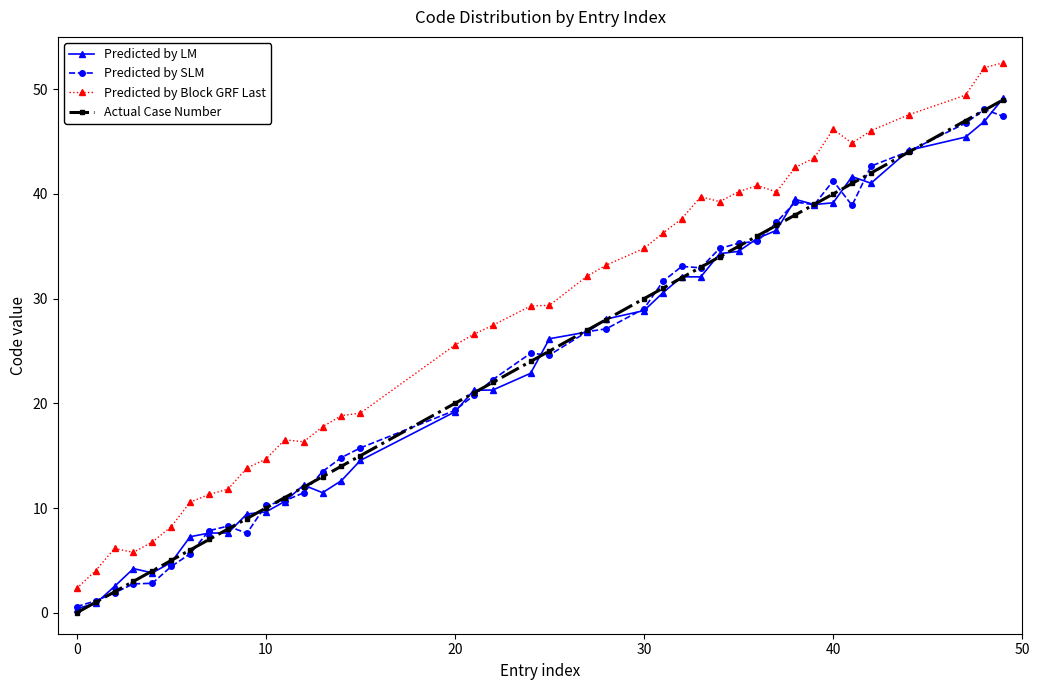

What is the difference between the maximum and minimum values in the Predicted by SLM series?

47.5